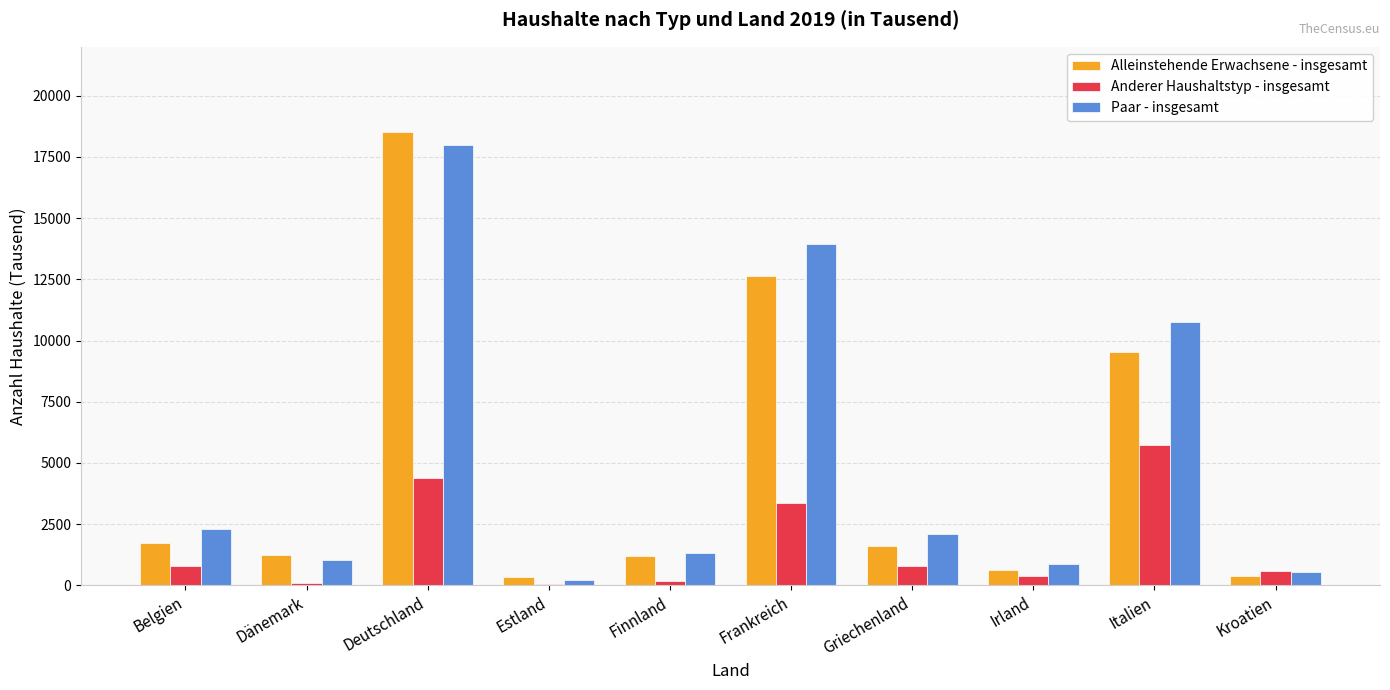

Between Estland and Griechenland, which series saw the biggest shift?

Paar - insgesamt